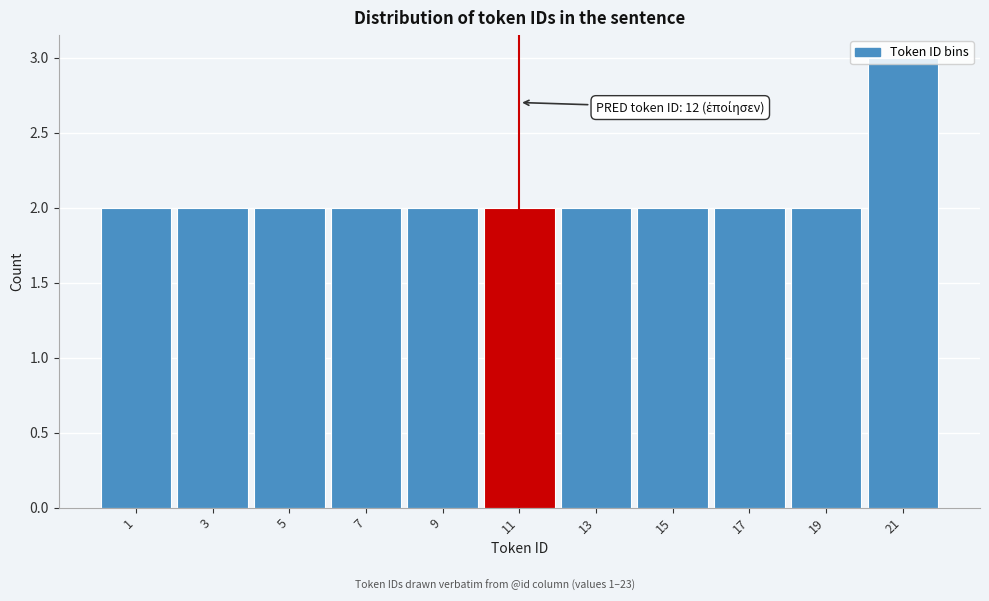

What is the value of the 5th bar from the left?

2